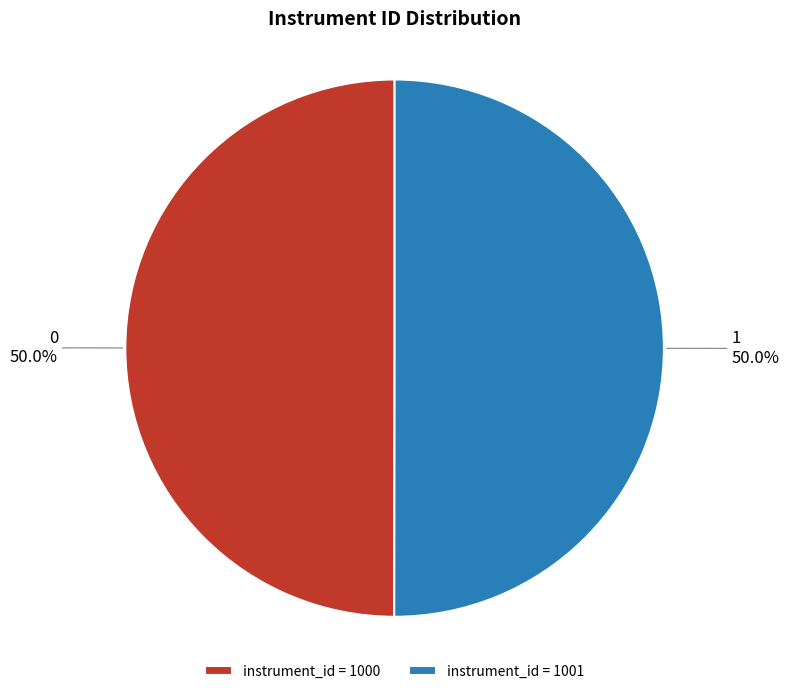

The 1 slice represents 50% of the pie. True or false?

True